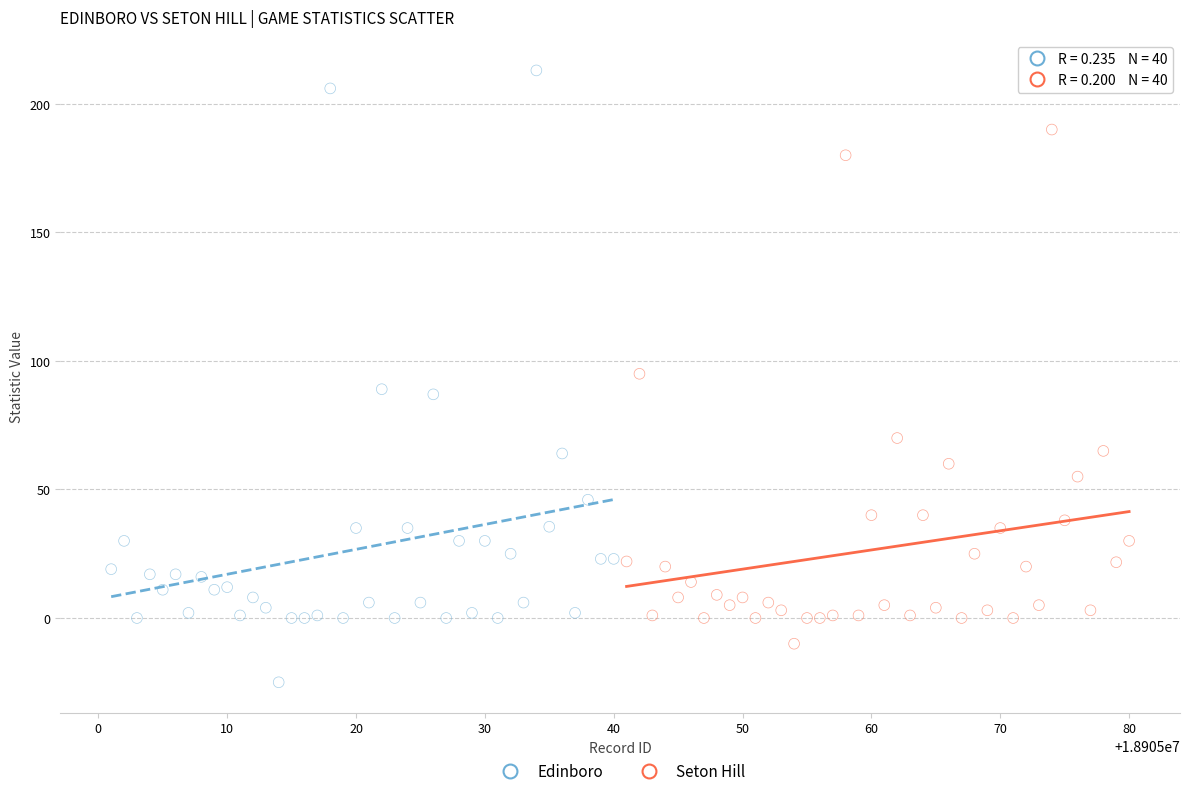

Which series contains the highest Y value?

Edinboro